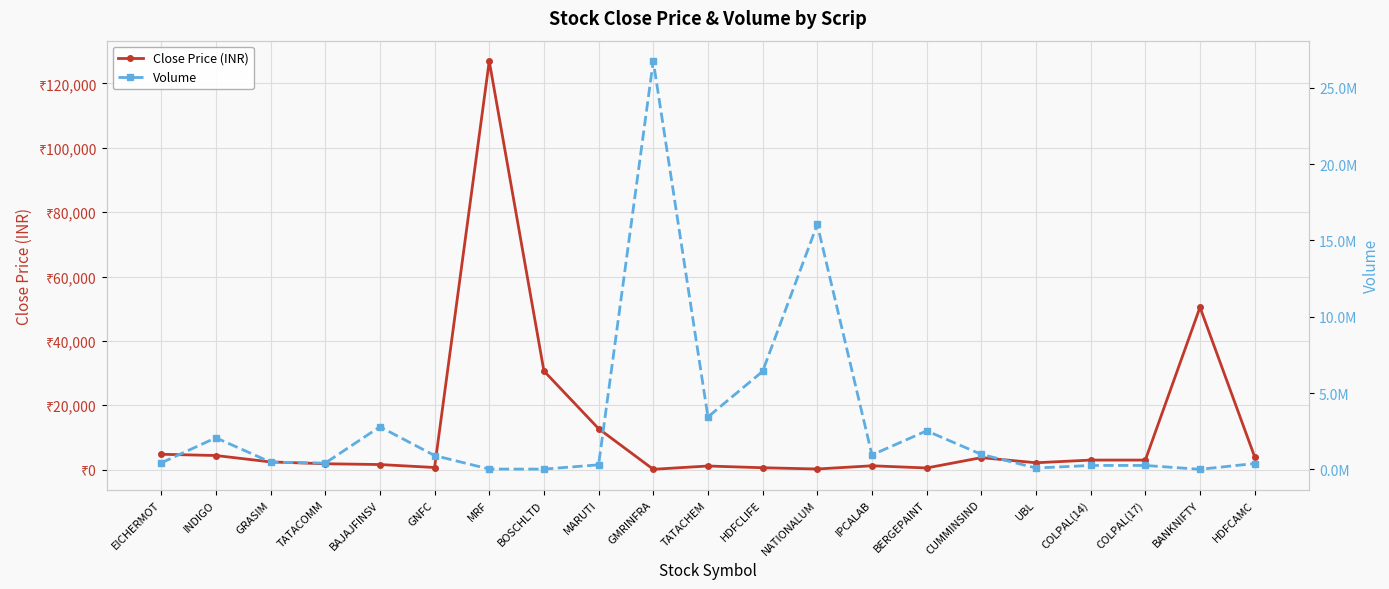

List the labels in order of Close Price (INR) value, largest first.

MRF, BANKNIFTY, BOSCHLTD, MARUTI, EICHERMOT, INDIGO, HDFCAMC, CUMMINSIND, COLPAL(14), COLPAL(17), GRASIM, UBL, TATACOMM, BAJAJFINSV, IPCALAB, TATACHEM, GNFC, HDFCLIFE, BERGEPAINT, NATIONALUM, GMRINFRA